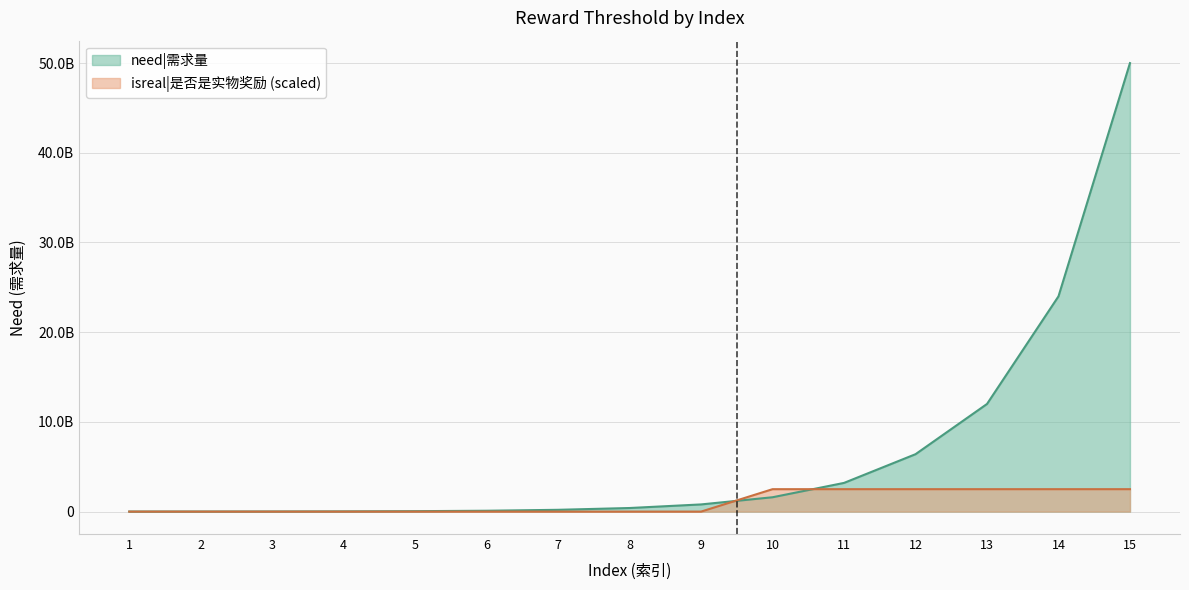

Reading right to left, extract all data points from this chart.

need|需求量: 15=50000000000	14=24000000000	13=12000000000	12=6400000000	11=3200000000	10=1600000000	9=800000000	8=400000000	7=200000000	6=96000000	5=48000000	4=24000000	3=12000000	2=6000000	1=3000000
isreal|是否是实物奖励: 15=2500000000	14=2500000000	13=2500000000	12=2500000000	11=2500000000	10=2500000000	9=0	8=0	7=0	6=0	5=0	4=0	3=0	2=0	1=0